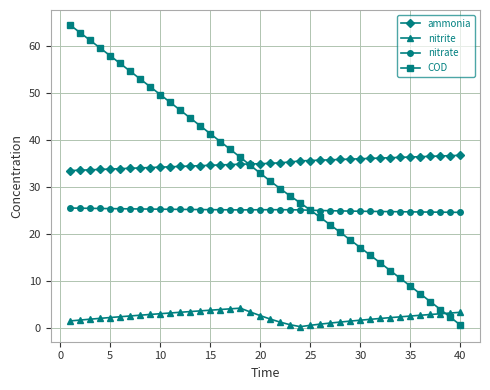

What is the greatest value displayed?

64.3